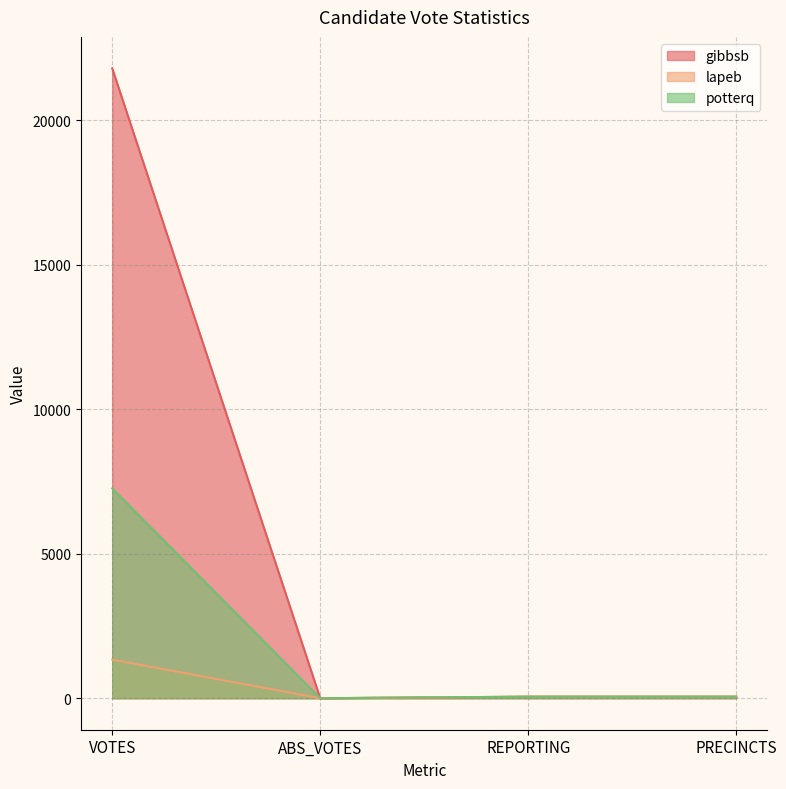

Rank the series at VOTES from highest to lowest value.

gibbsb, potterq, lapeb